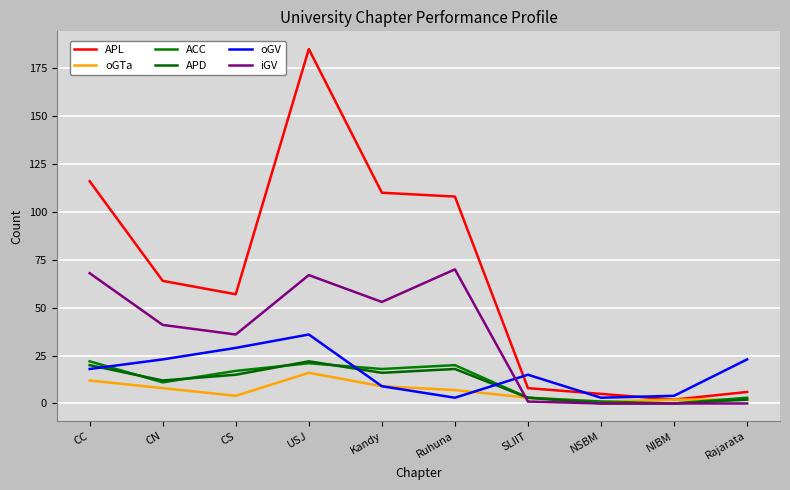

At how many categories does at least one series exceed 102?

4